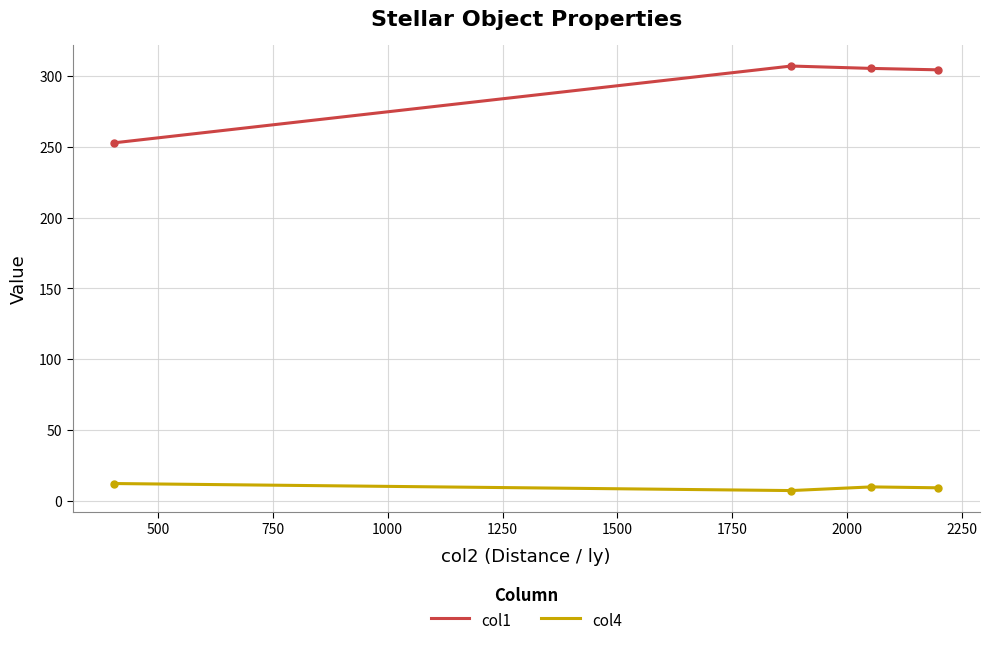

Which series has the largest total across all categories?

col1